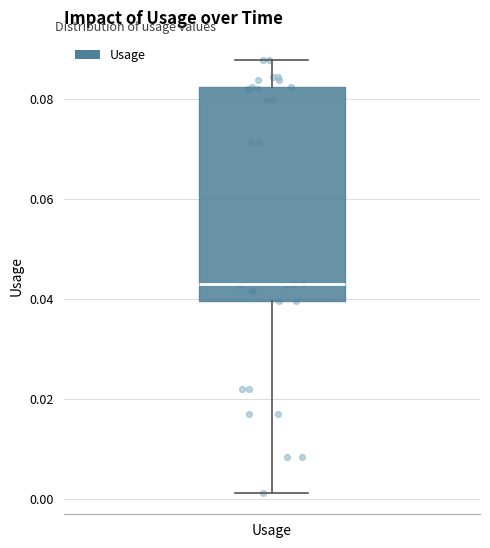

Transcribe this box plot: give where the median line is, the range the box spans, and where the two whiskers end, as read against the y-axis. The values are not printed on the chart, so give them approximately, as read against the axis.

median 0.044, box 0.040 to 0.082, whiskers 0.002 to 0.088